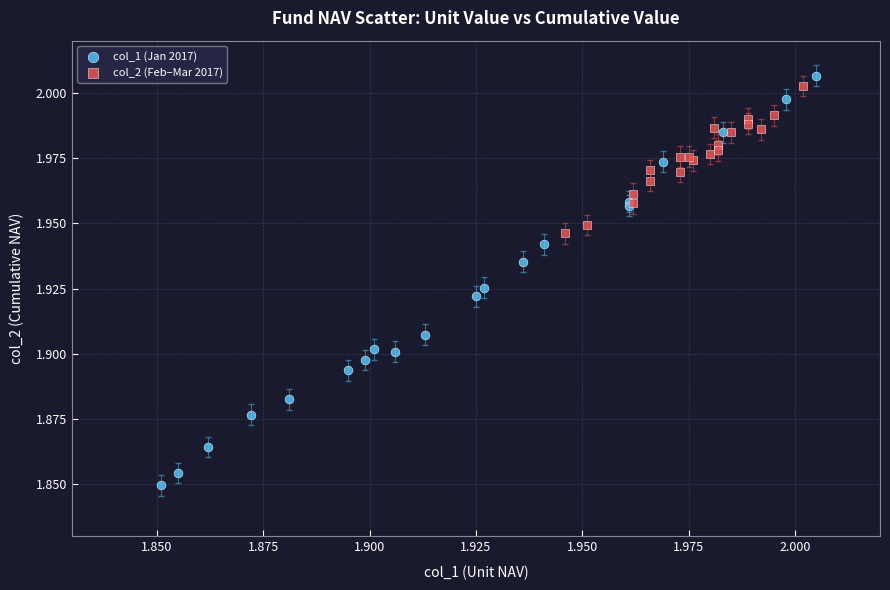

Which series has the widest spread of Y values?

col_1 (Jan 2017)